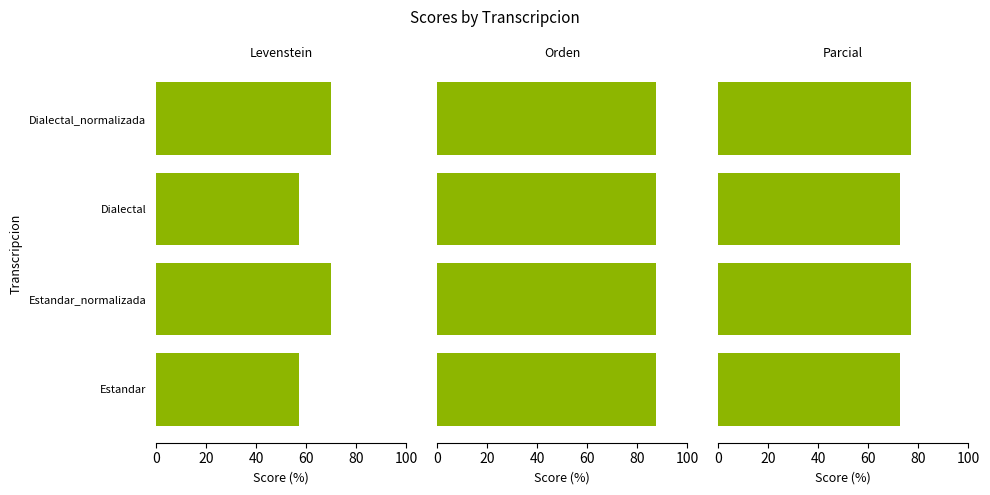

What is the total value across all series at 40?

130.7